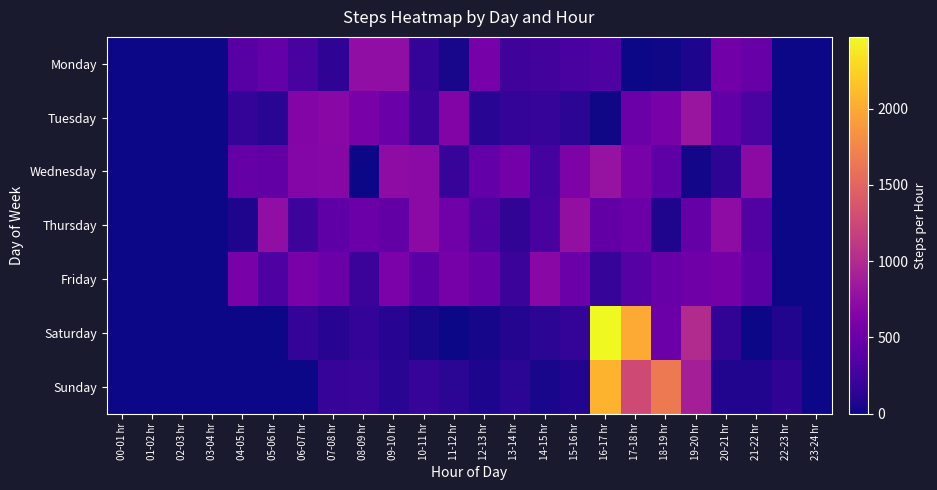

At how many categories does at least one series exceed 215?

18